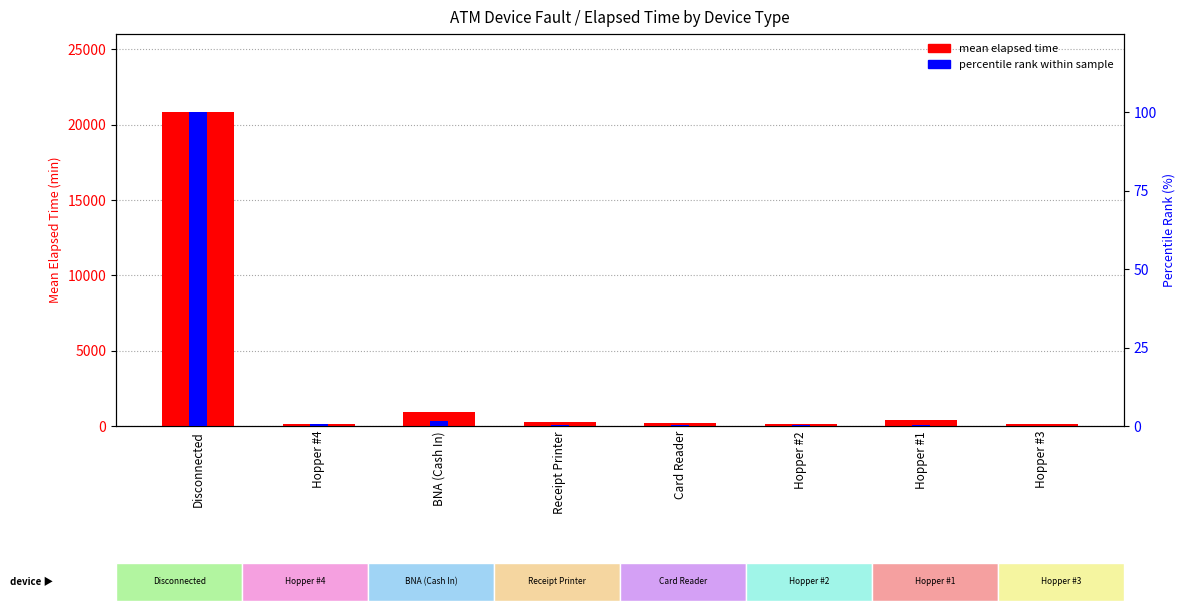

The percentile rank within sample series shows 0.1 at Hopper #3. True or false?

True